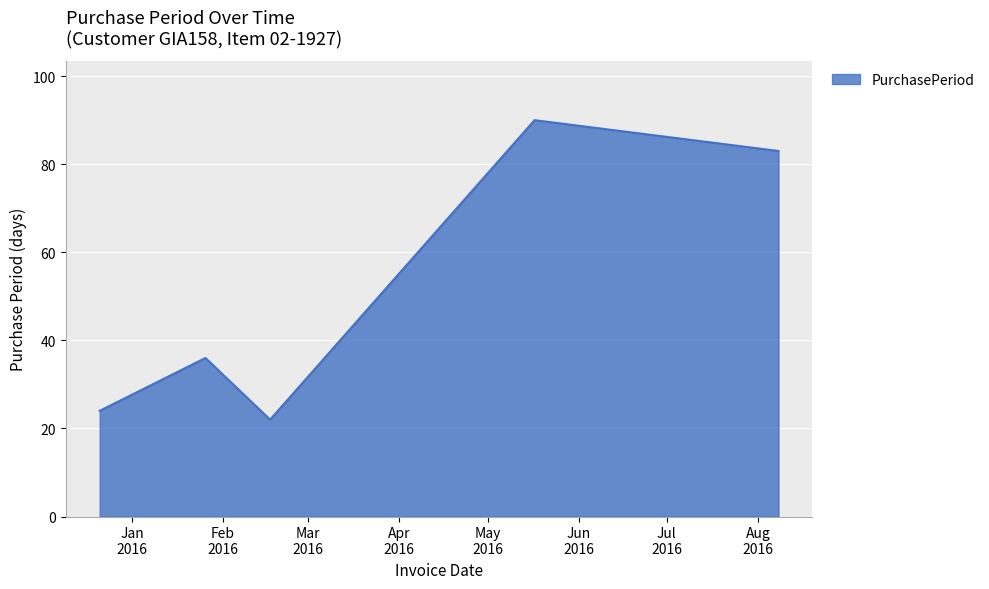

How many series are shown in this chart?

1